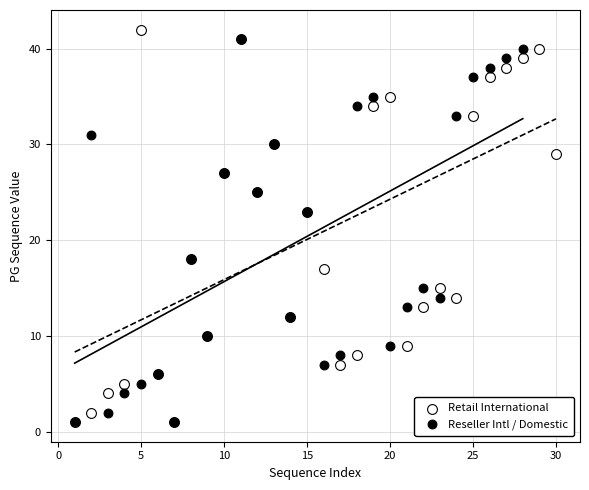

Which series has the largest Y range (max minus min)?

Retail International